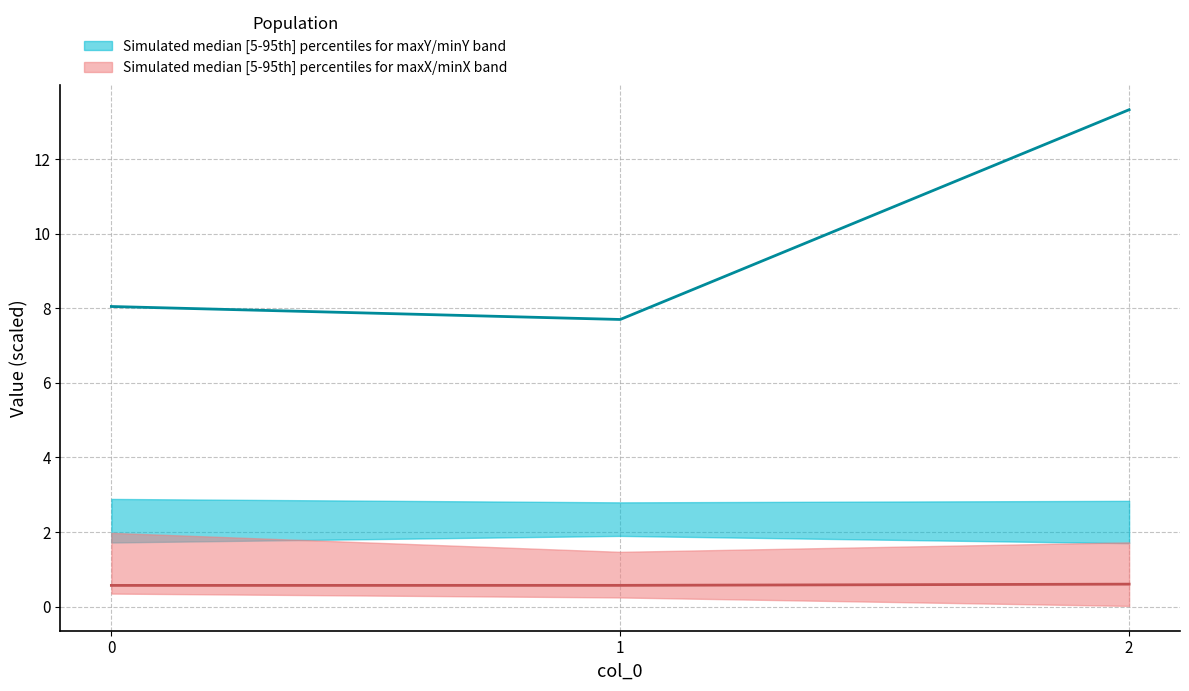

Is the value of maxZ median line at 1 greater than the value of varX median line at 0?

No